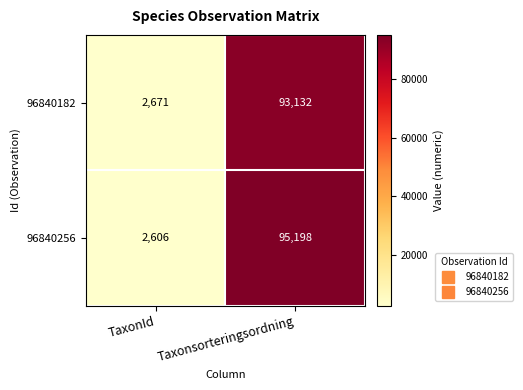

What is the total value across all series at Taxonsorteringsordning?

188330